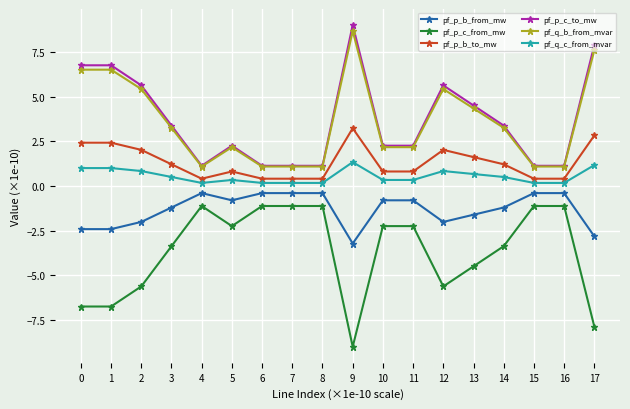

What is the lowest value of the pf_p_c_to_mw series?

1.1